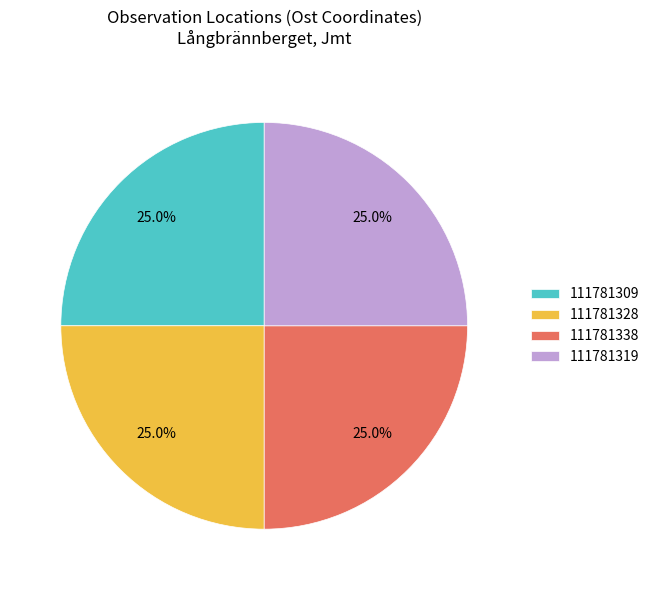

Is it true that 111781309 is 12% of the pie?

False